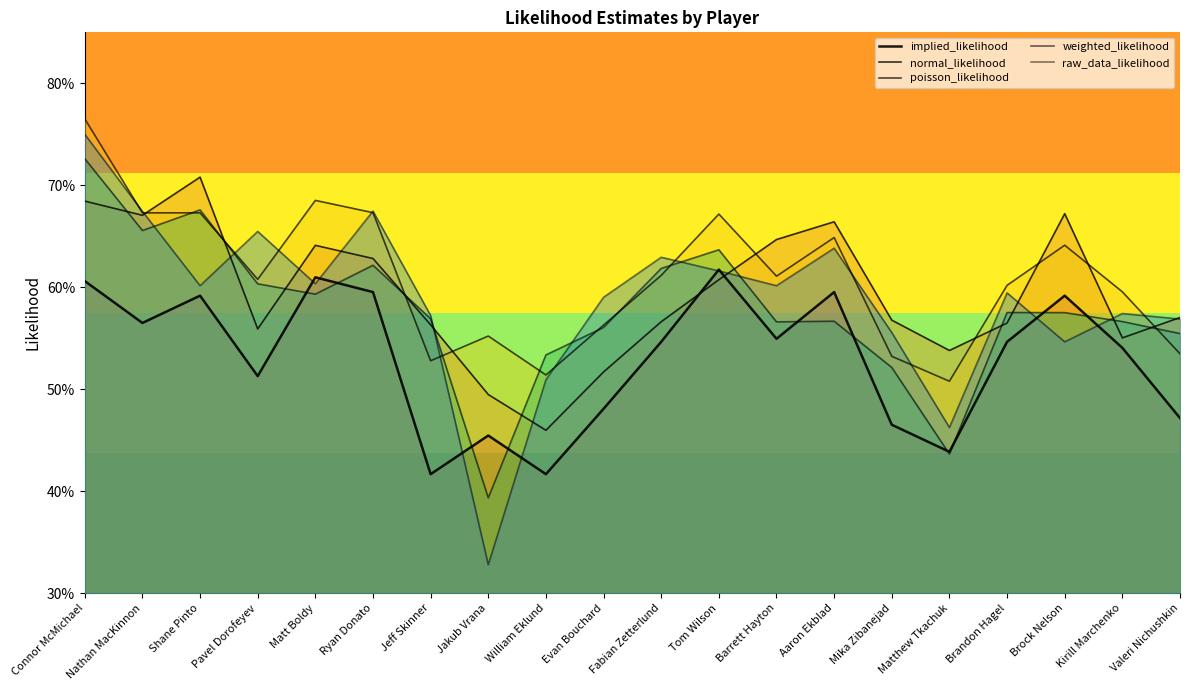

Between which two adjacent categories do poisson_likelihood and normal_likelihood first intersect?

Nathan MacKinnon and Shane Pinto